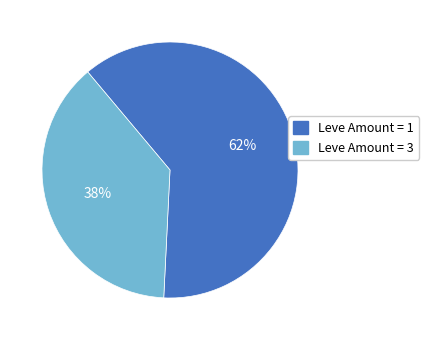

To the nearest percent, what is the average slice percentage?

50%